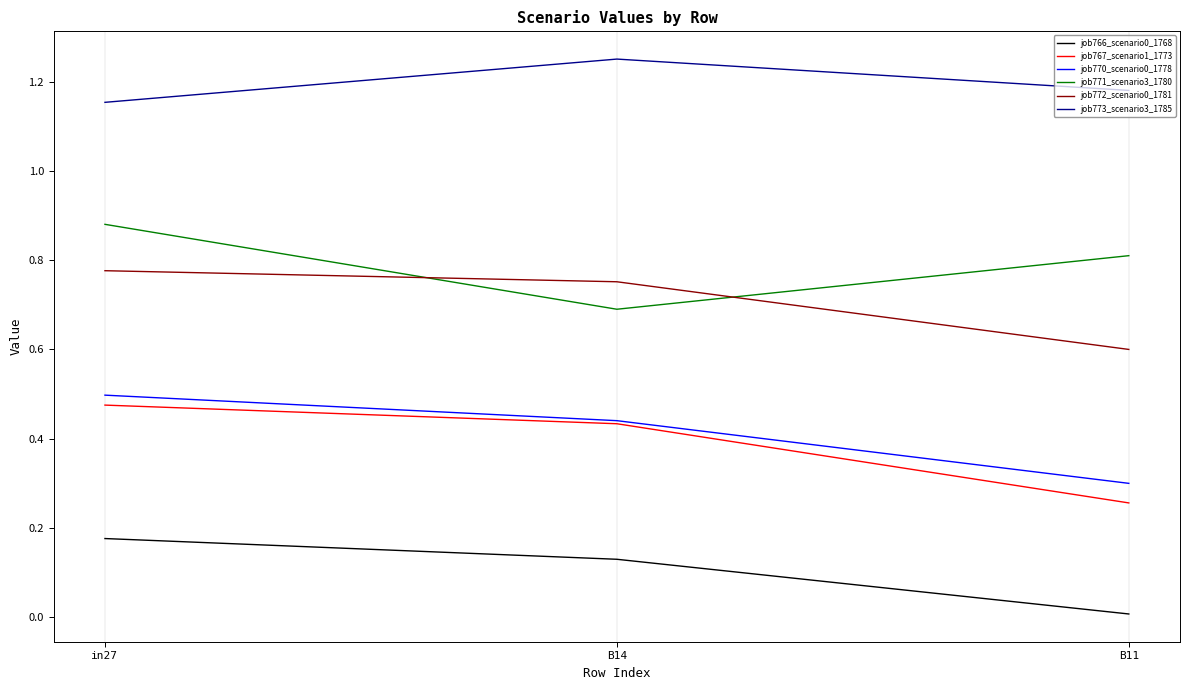

What is the sum of the job773_scenario3_1785 values at in27 and B14?

2.4